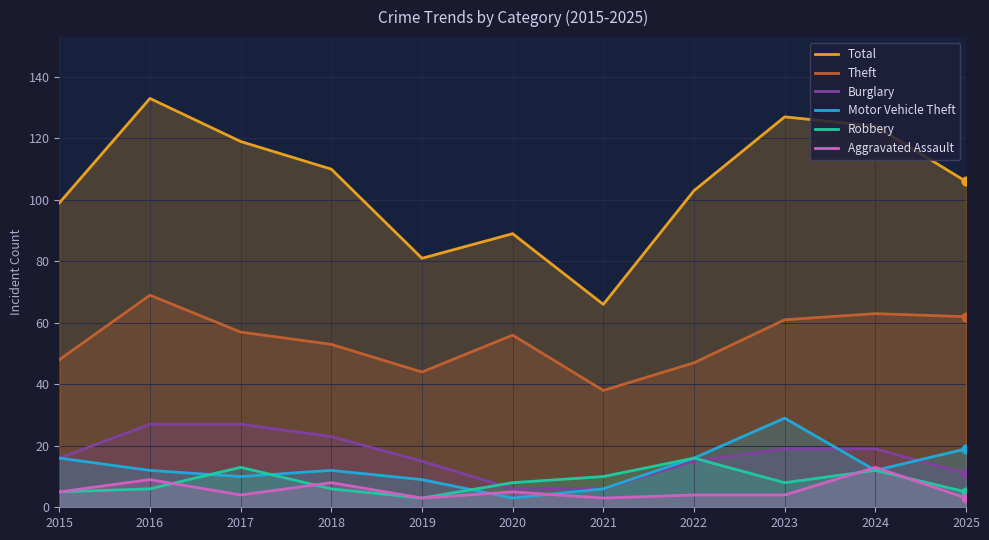

What is the total value across all series at 2015?

189